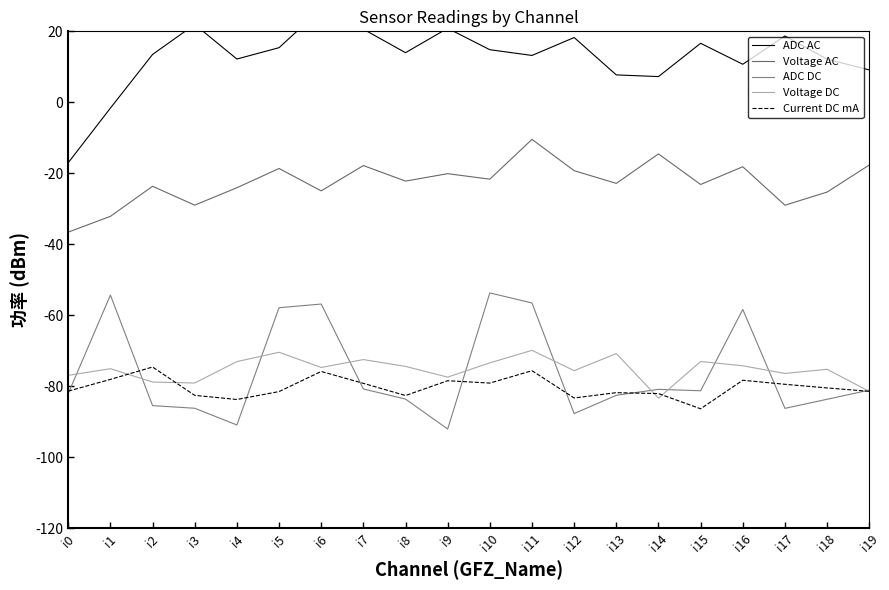

Where does the Voltage AC series first go above -22?

i5